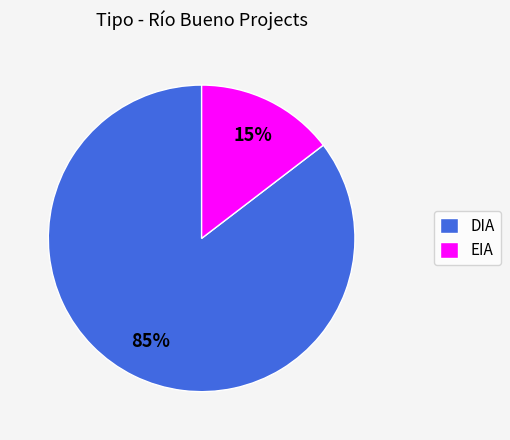

What percentage is the EIA slice, to the nearest percent?

15%